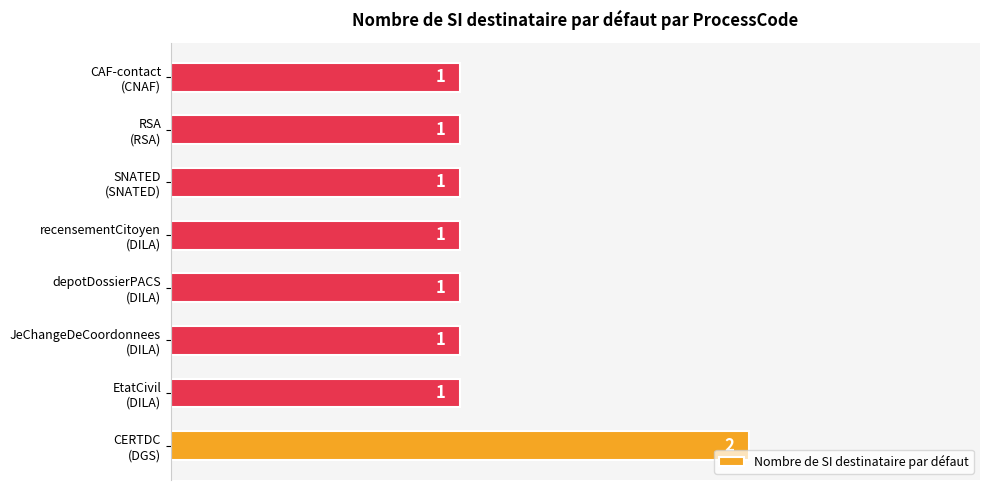

Reading bottom to top, transcribe all the data shown in this chart.

2	1	1	1	1	1	1	1